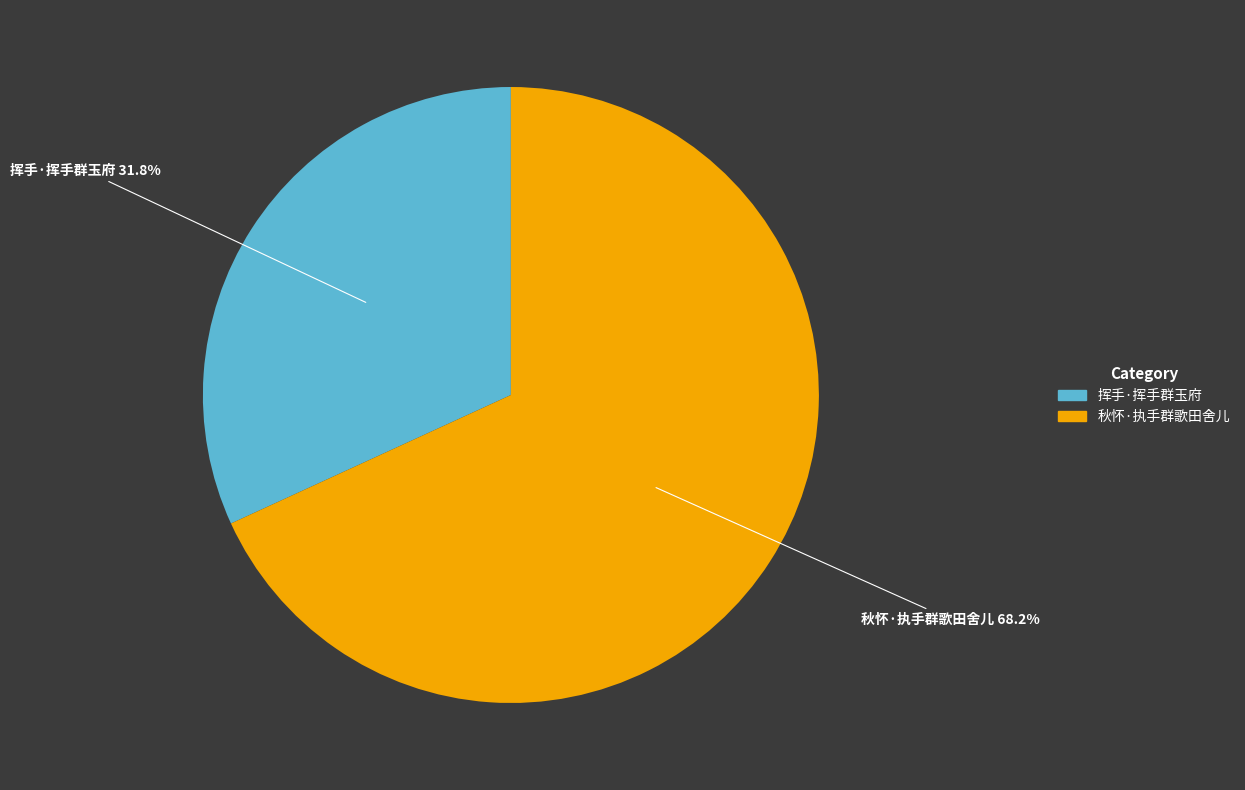

What portion of the pie excludes 挥手·挥手群玉府?

68.2%